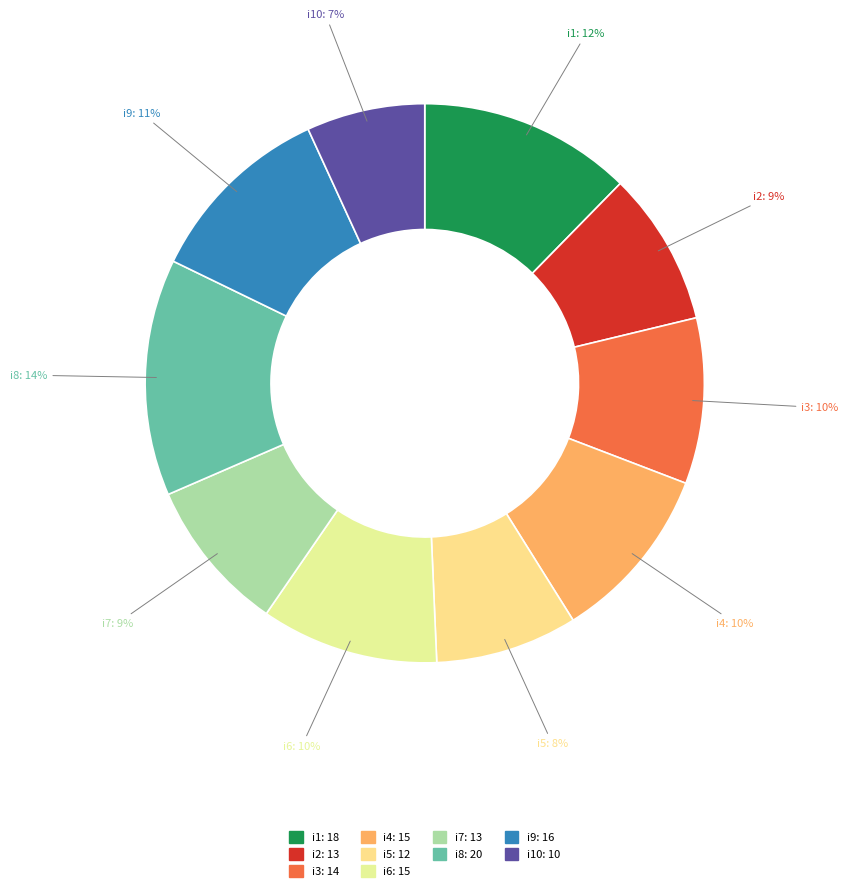

Count the number of slices in the pie.

10